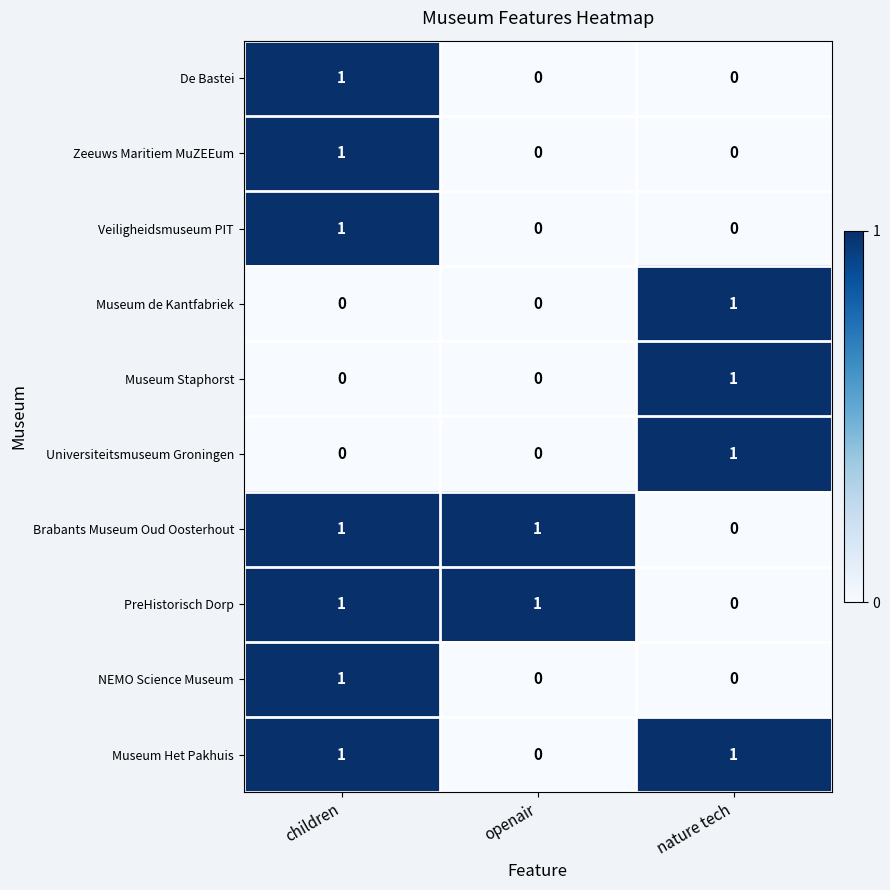

Reading left to right, extract all data points from this chart.

De Bastei: children=1	openair=0	nature tech=0
Zeeuws Maritiem MuZEEum: children=1	openair=0	nature tech=0
Veiligheidsmuseum PIT: children=1	openair=0	nature tech=0
Museum de Kantfabriek: children=0	openair=0	nature tech=1
Museum Staphorst: children=0	openair=0	nature tech=1
Universiteitsmuseum Groningen: children=0	openair=0	nature tech=1
Brabants Museum Oud Oosterhout: children=1	openair=1	nature tech=0
PreHistorisch Dorp: children=1	openair=1	nature tech=0
NEMO Science Museum: children=1	openair=0	nature tech=0
Museum Het Pakhuis: children=1	openair=0	nature tech=1